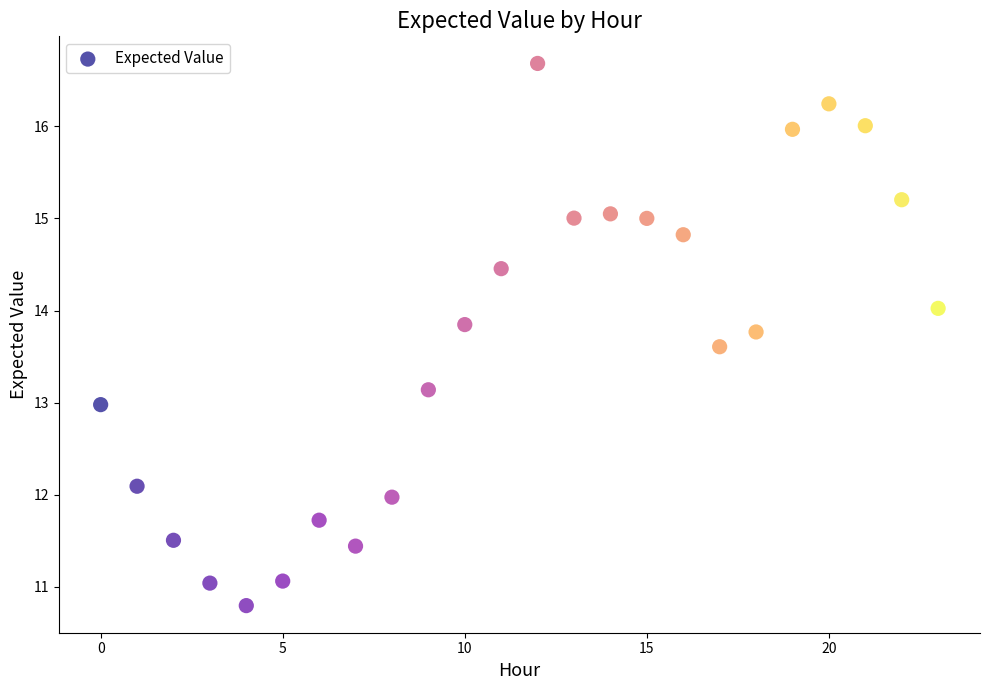

What is the range of Y values (max minus min)?

5.9